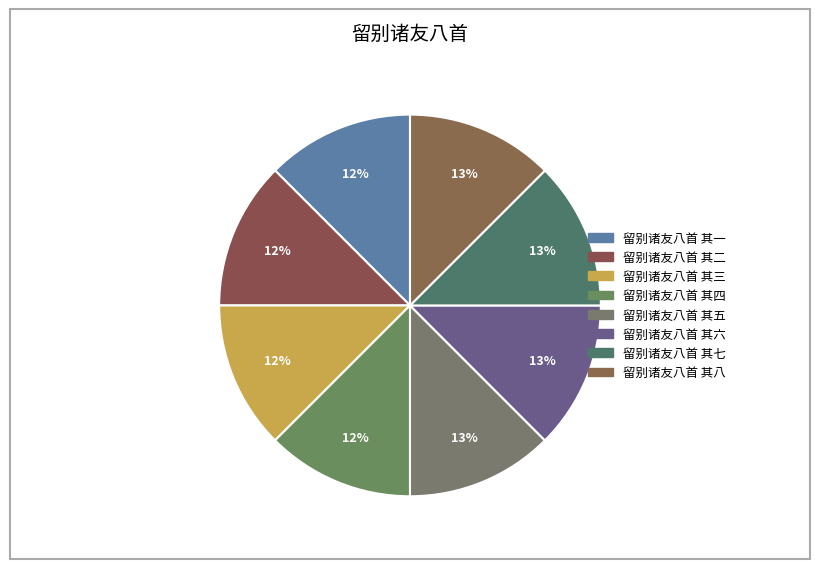

Count the number of slices in the pie.

8